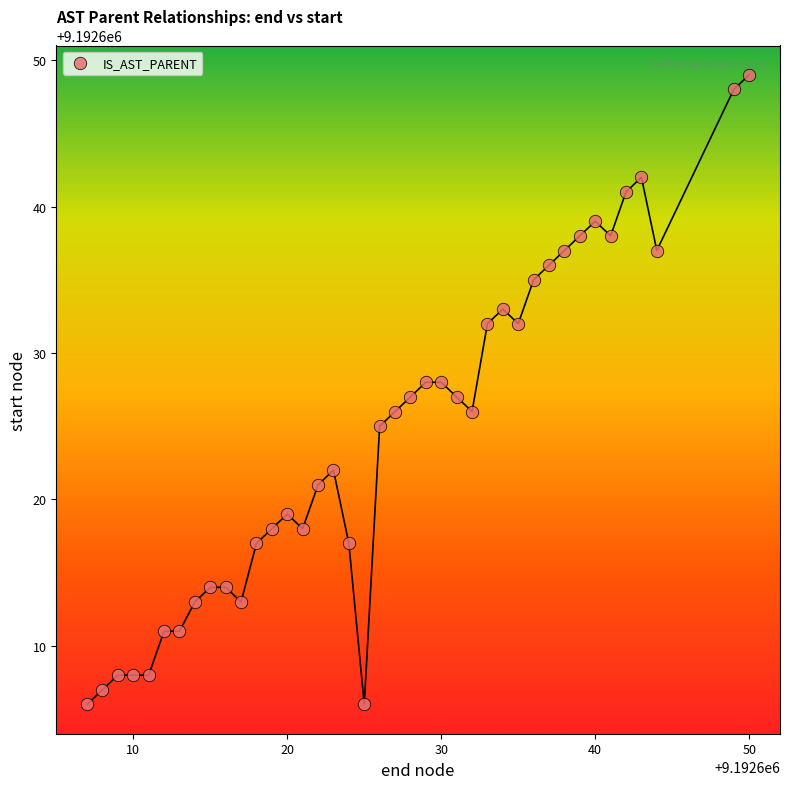

What is the range of Y values (max minus min)?

43